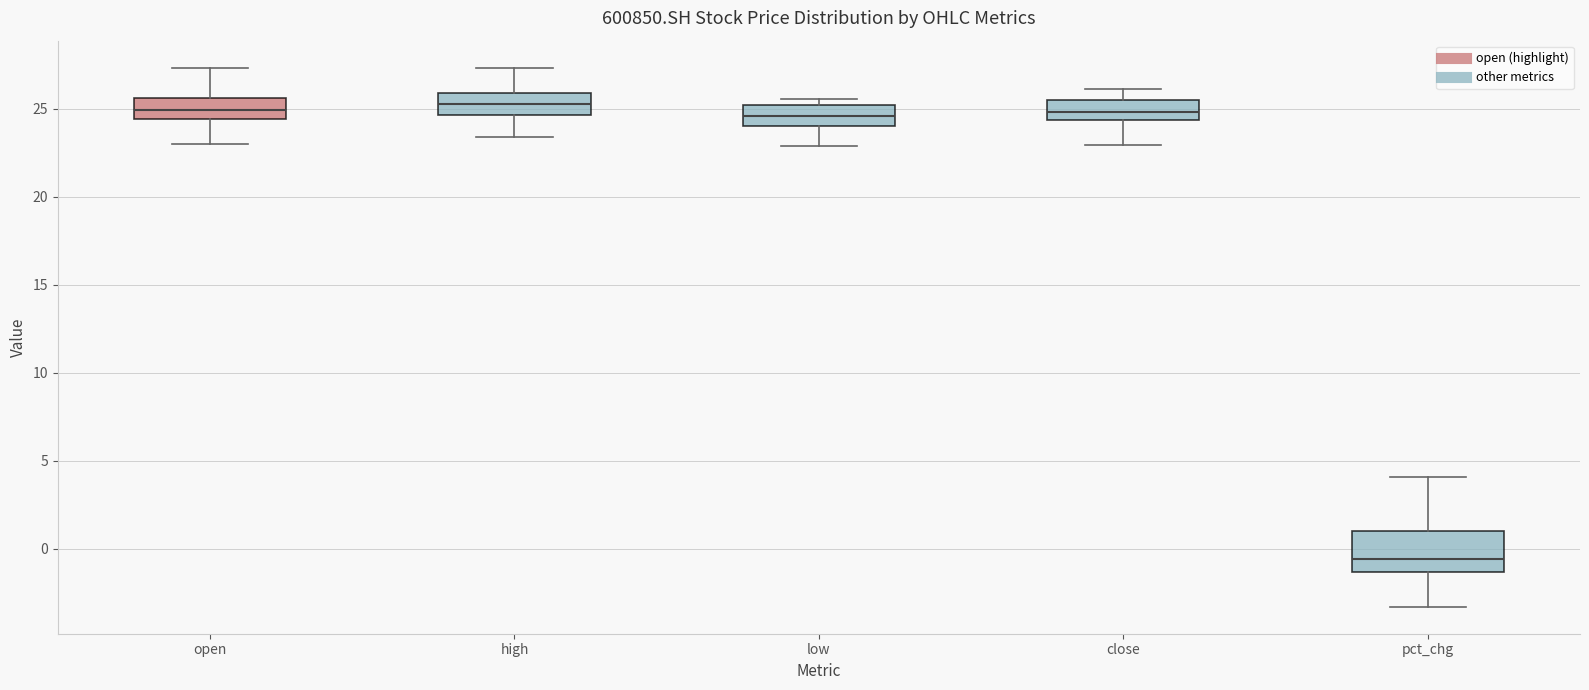

Reading left to right, read every box against the y-axis: the position of its median line, the range the box covers, and the ends of its whiskers. The values are not printed on the chart, so give them approximately, as read against the axis.

open: median 25.0, box 24.5 to 25.5, whiskers 23.0 to 27.5
high: median 25.5, box 24.5 to 26.0, whiskers 23.5 to 27.5
low: median 24.5, box 24.0 to 25.0, whiskers 23.0 to 25.5
close: median 25.0, box 24.5 to 25.5, whiskers 23.0 to 26.0
pct_chg: median -0.5, box -1.5 to 1.0, whiskers -3.5 to 4.0